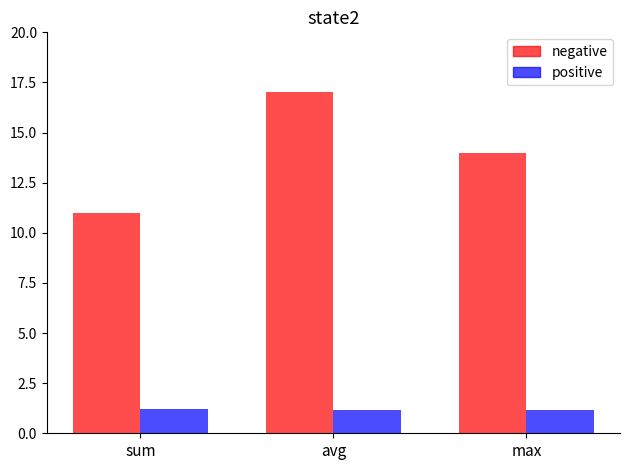

List the labels in order of negative value, smallest first.

sum, max, avg